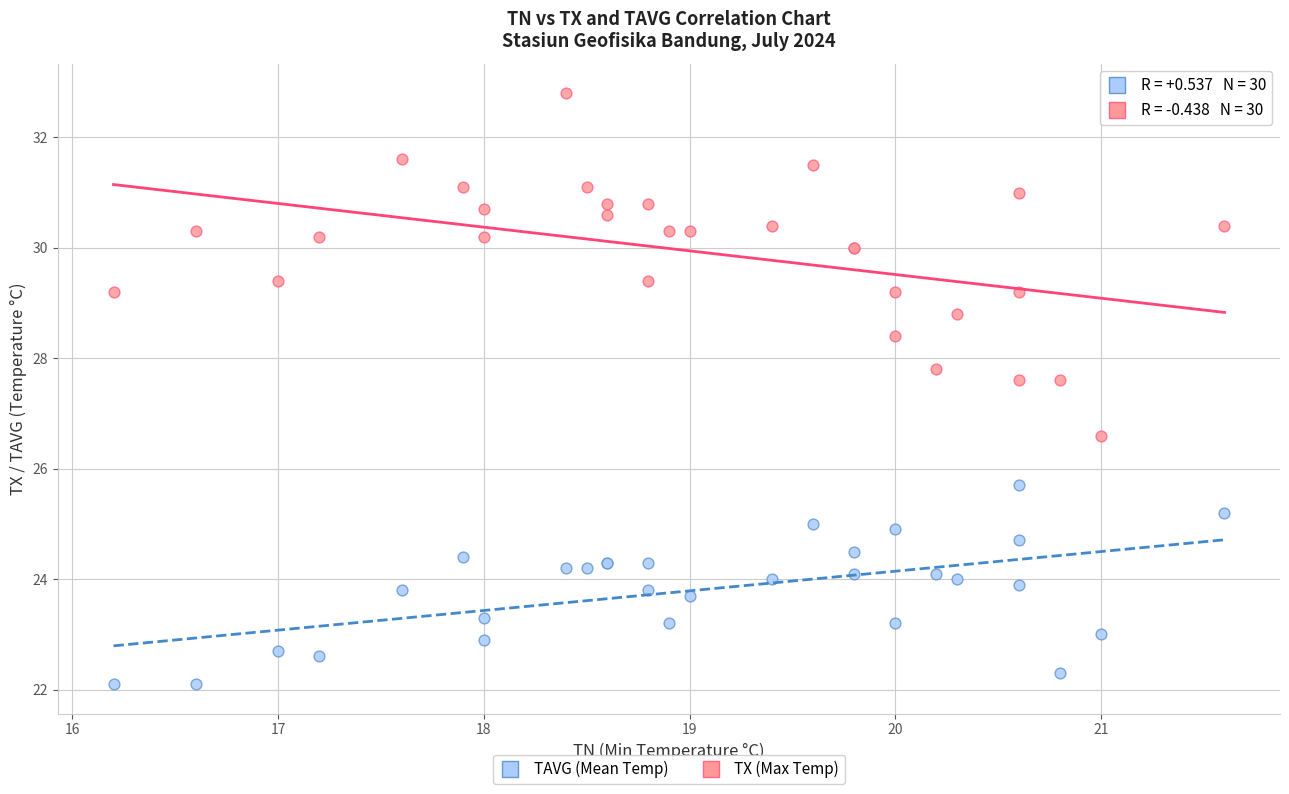

What are all the series names shown in the legend?

TAVG (Mean Temp), TX (Max Temp)